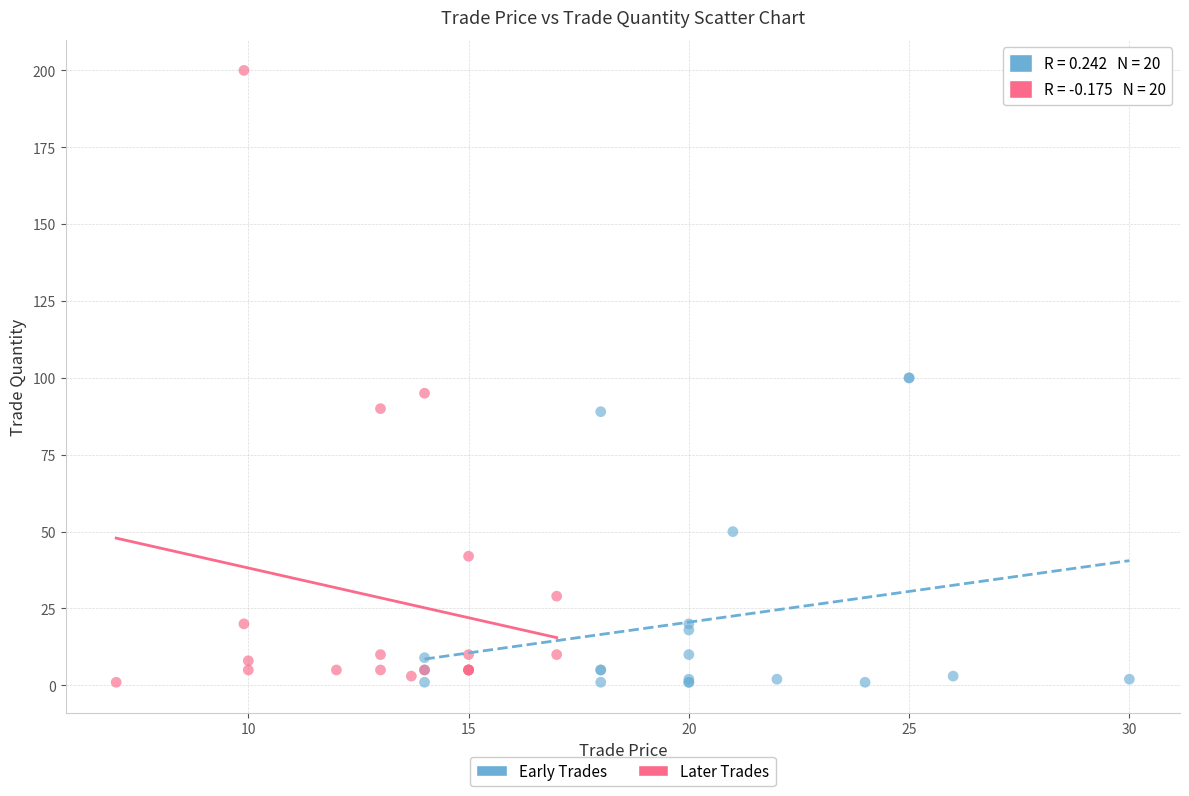

Which series has the largest Y range (max minus min)?

Later Trades